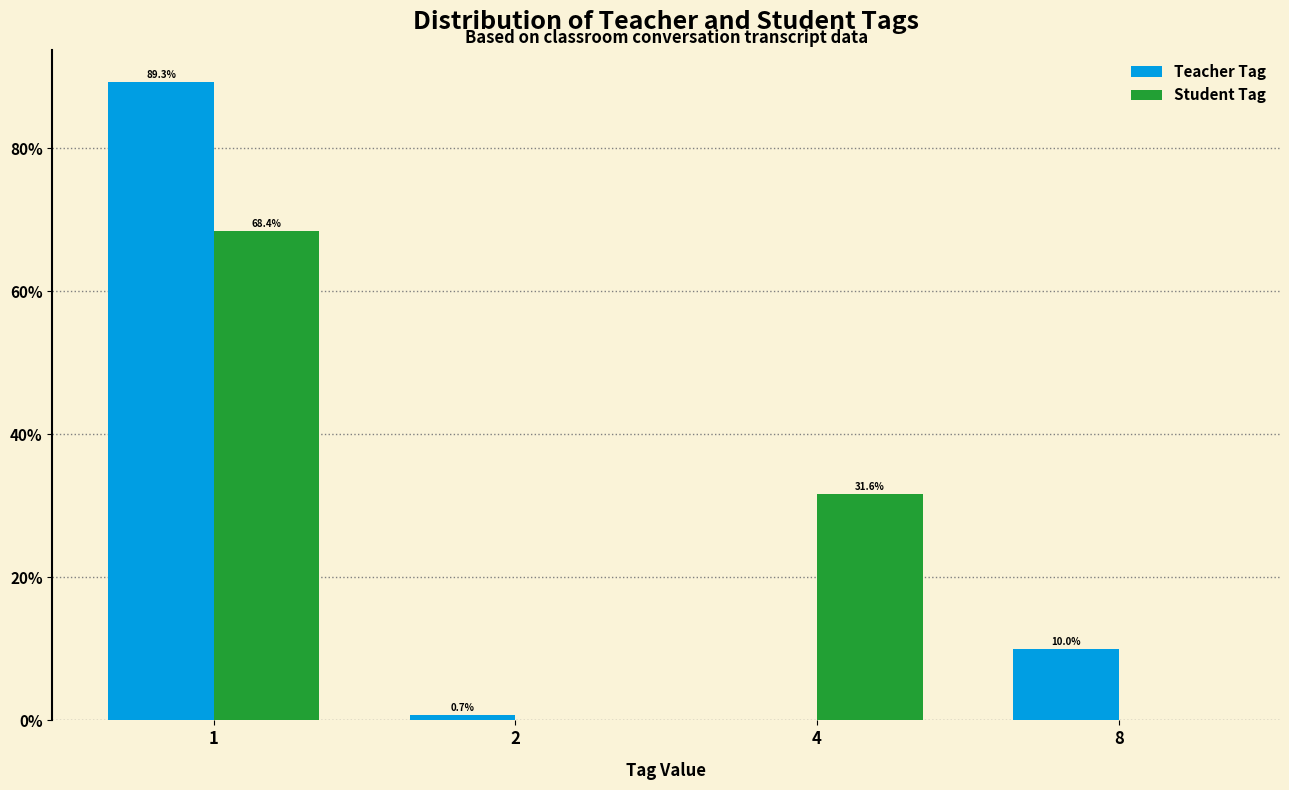

Reading right to left, transcribe all the data shown in this chart.

Teacher Tag: 8=10.0	4=0.0	2=0.7	1=89.3
Student Tag: 8=0.0	4=31.6	2=0.0	1=68.4